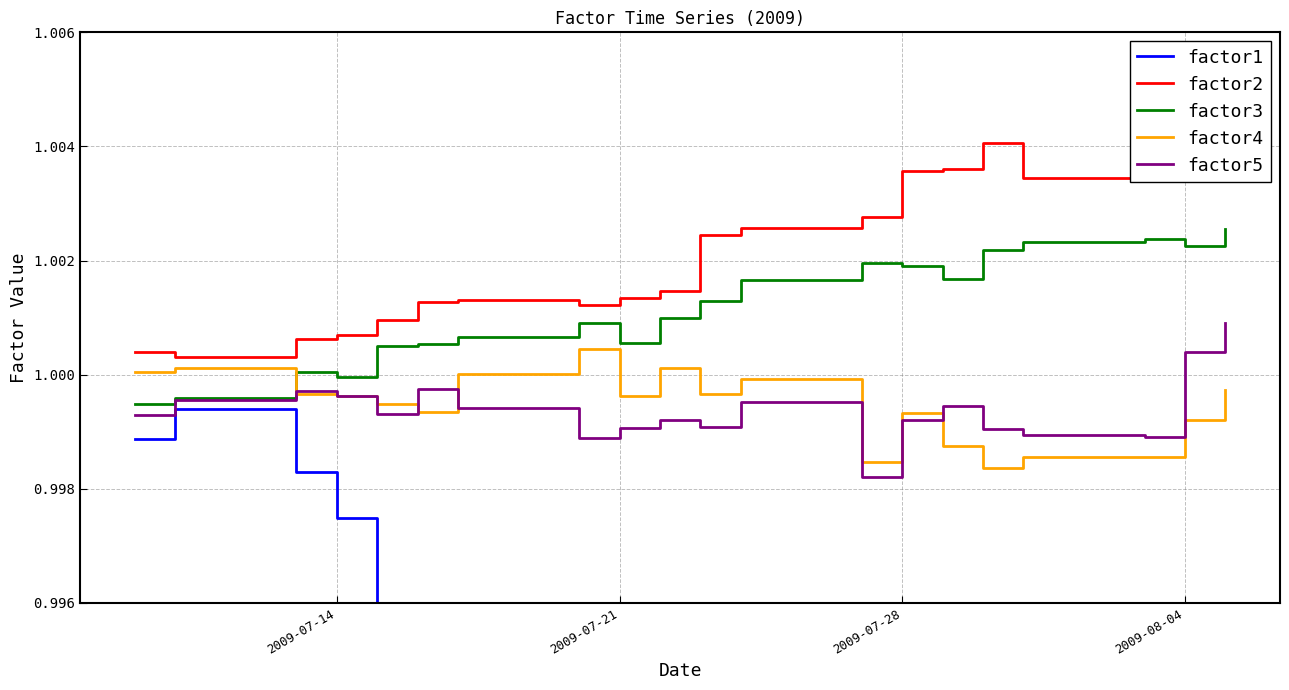

Reading left to right, extract all data points from this chart.

factor1: 1.0	1.0	1.0	1.0	1.0	1.0	1.0	1.0	1.0	1.0	1.0	1.0	1.0	1.0	1.0	1.0	1.0	1.0	1.0	1.0
factor2: 1.0	1.0	1.0	1.0	1.0	1.0	1.0	1.0	1.0	1.0	1.0	1.0	1.0	1.0	1.0	1.0	1.0	1.0	1.0	1.0
factor3: 1.0	1.0	1.0	1.0	1.0	1.0	1.0	1.0	1.0	1.0	1.0	1.0	1.0	1.0	1.0	1.0	1.0	1.0	1.0	1.0
factor4: 1.0	1.0	1.0	1.0	1.0	1.0	1.0	1.0	1.0	1.0	1.0	1.0	1.0	1.0	1.0	1.0	1.0	1.0	1.0	1.0
factor5: 1.0	1.0	1.0	1.0	1.0	1.0	1.0	1.0	1.0	1.0	1.0	1.0	1.0	1.0	1.0	1.0	1.0	1.0	1.0	1.0